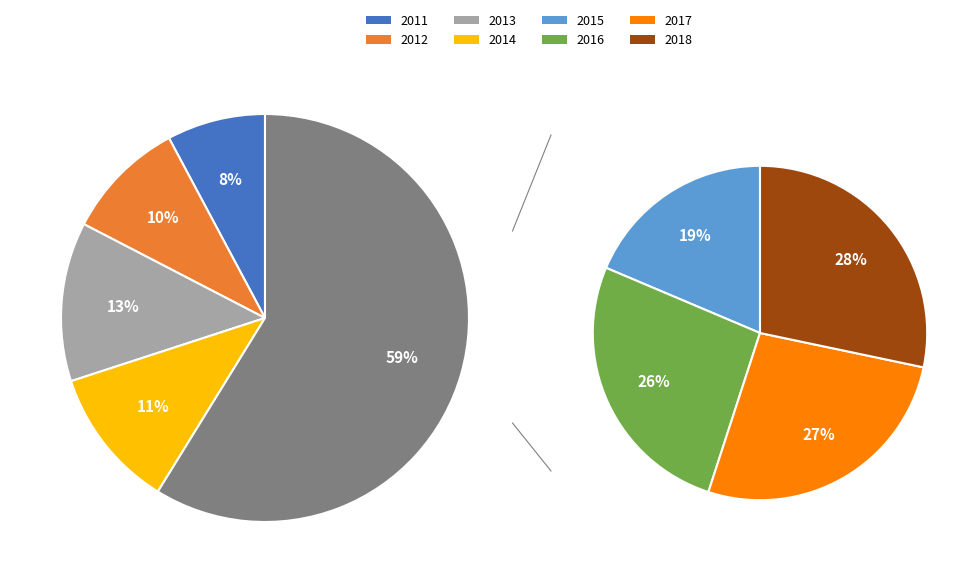

Is the sum of 2012 and 2014 greater than half?

No